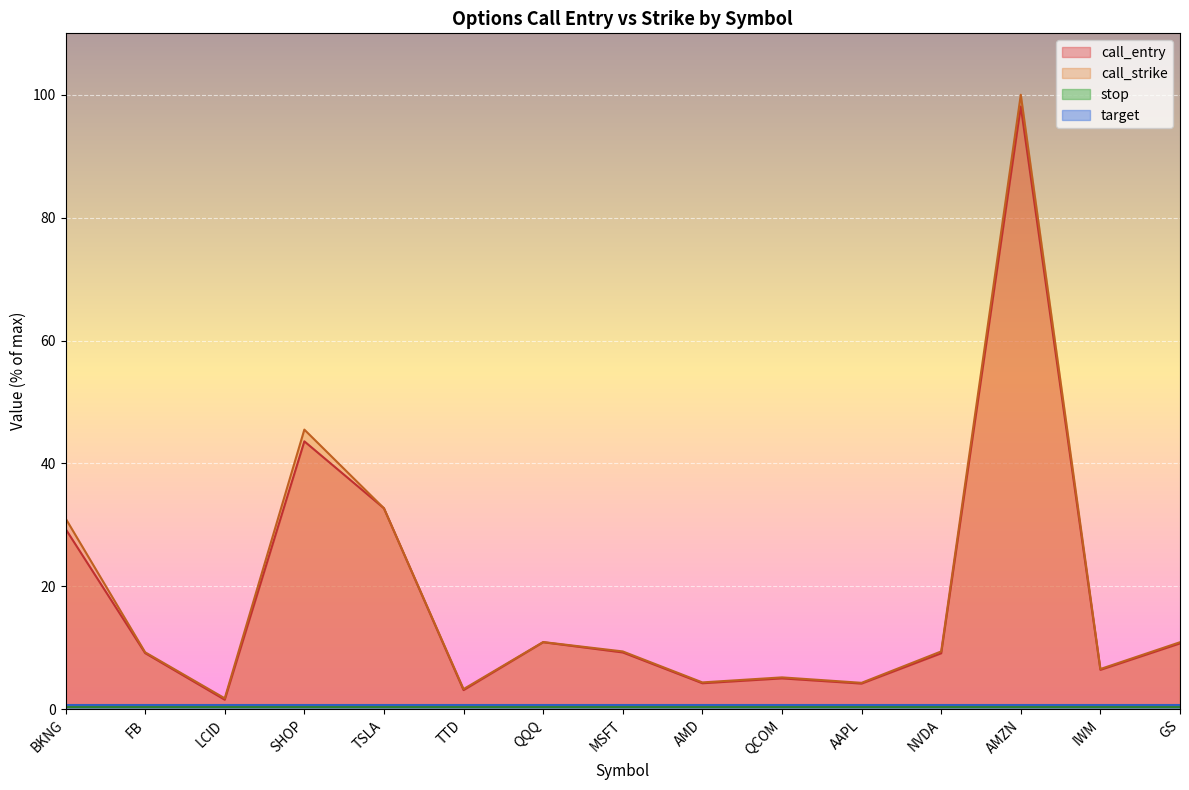

Rank the categories by call_strike value from lowest to highest.

LCID, TTD, AAPL, AMD, QCOM, IWM, FB, MSFT, NVDA, GS, QQQ, BKNG, TSLA, SHOP, AMZN